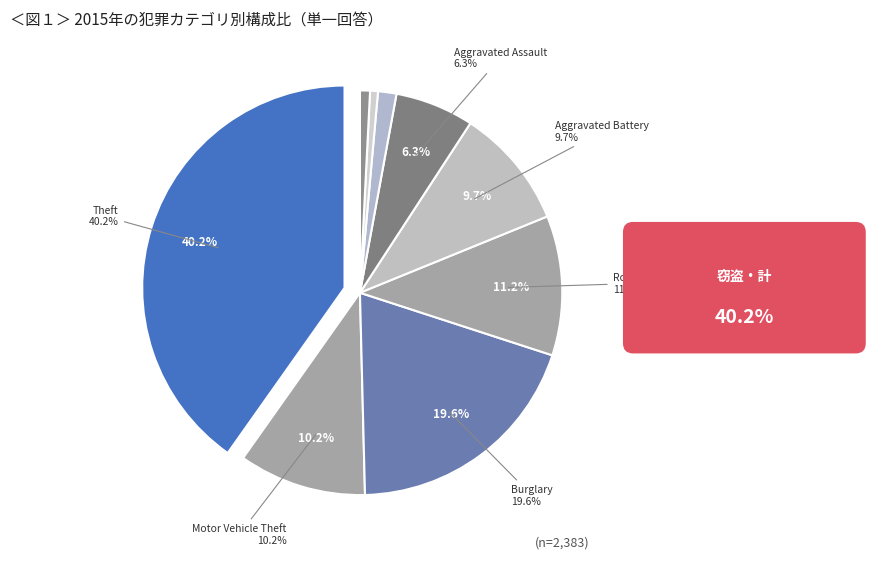

Which slice is the largest?

Theft